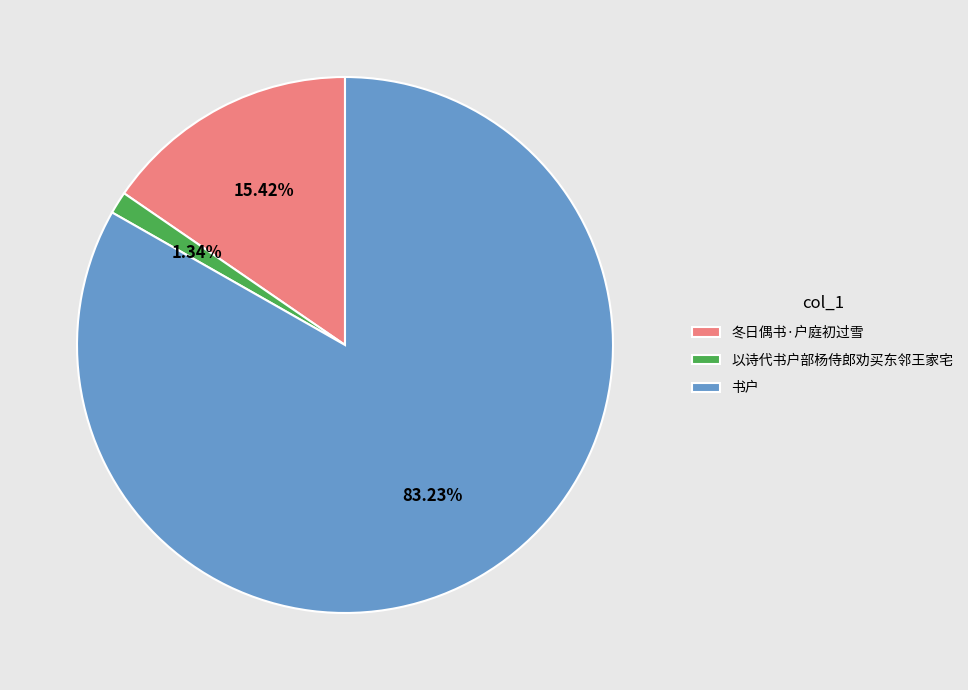

Approximately how many times larger is the value at 书户 compared to 冬日偶书·户庭初过雪?

5.4